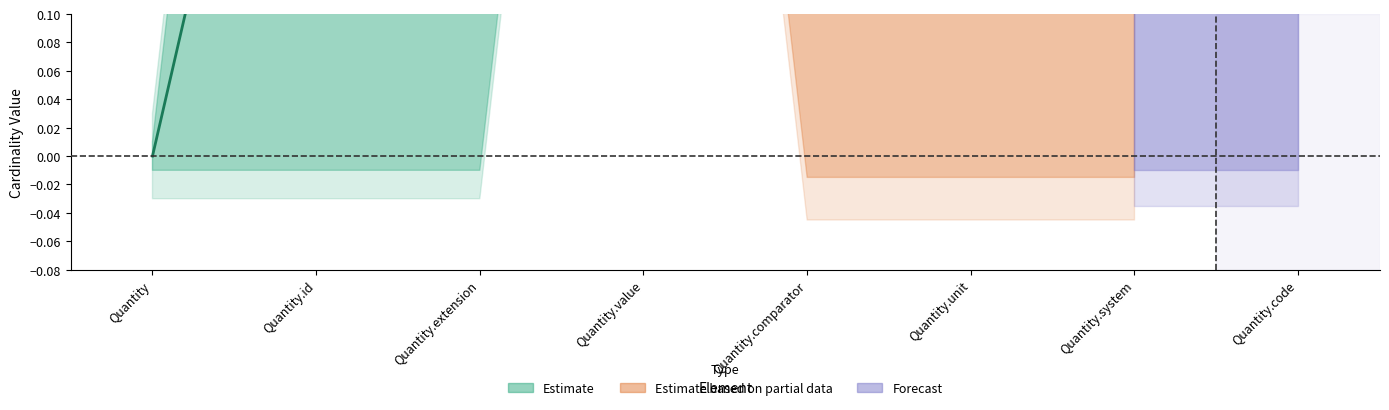

What is the sum of all base_max values?

7